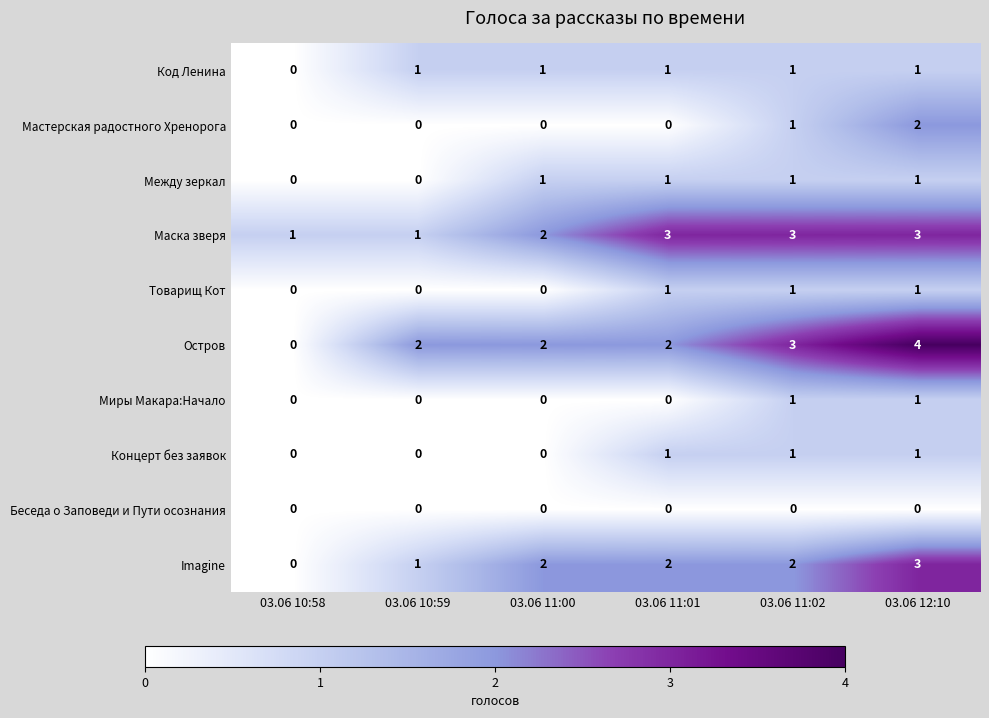

Which series has the largest range (max minus min)?

Остров